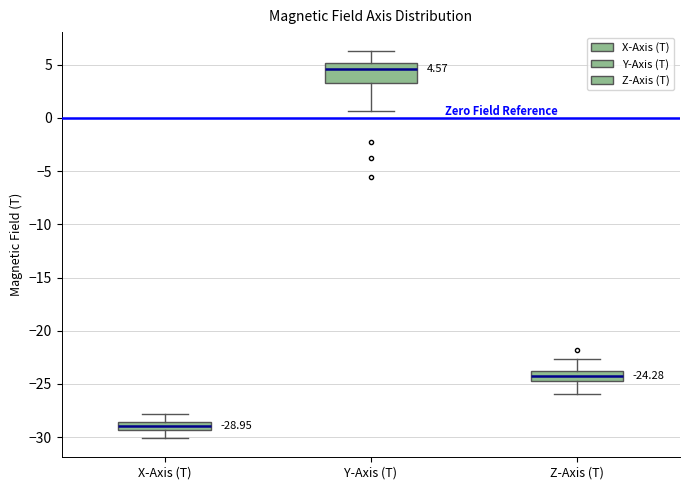

Comparing the boxes themselves (not the whiskers), which one is the tallest?

Y-Axis (T)